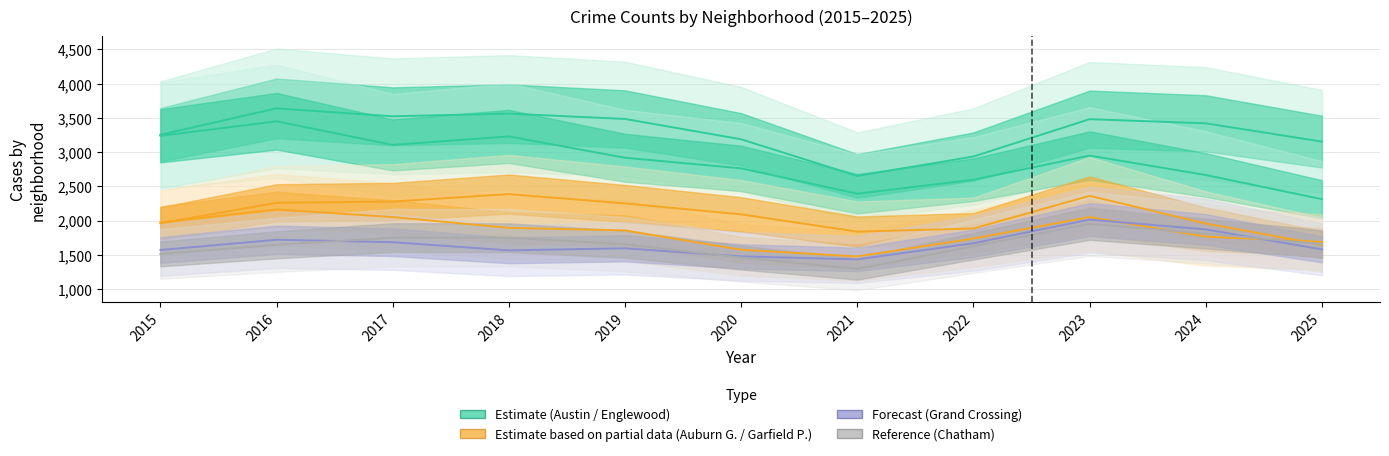

Which series has the largest total across all categories?

Austin